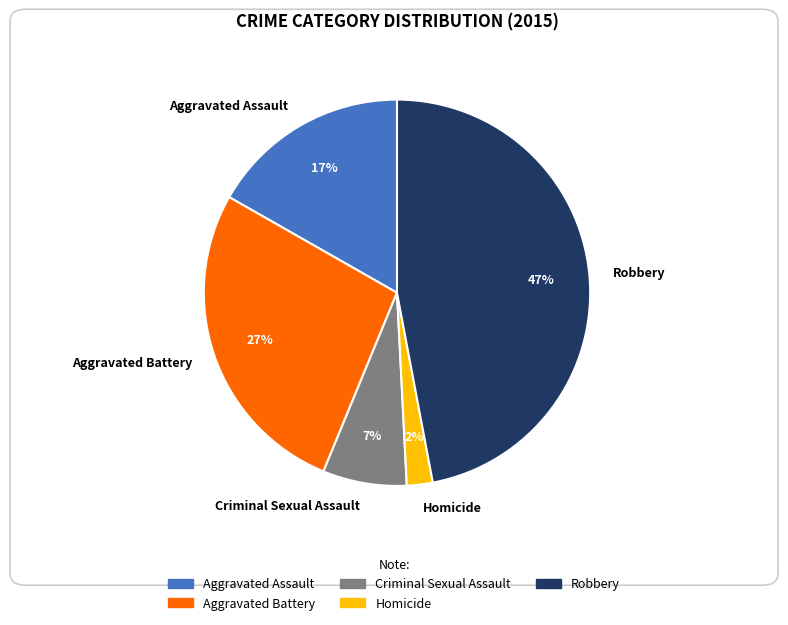

Count the number of slices in the pie.

5